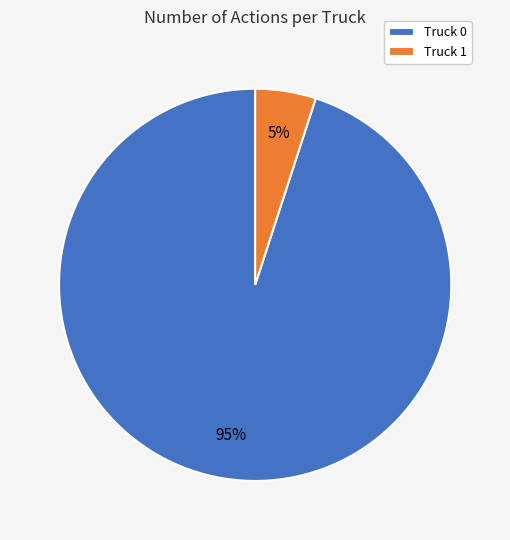

Does Truck 1 account for over 50% of the chart?

No